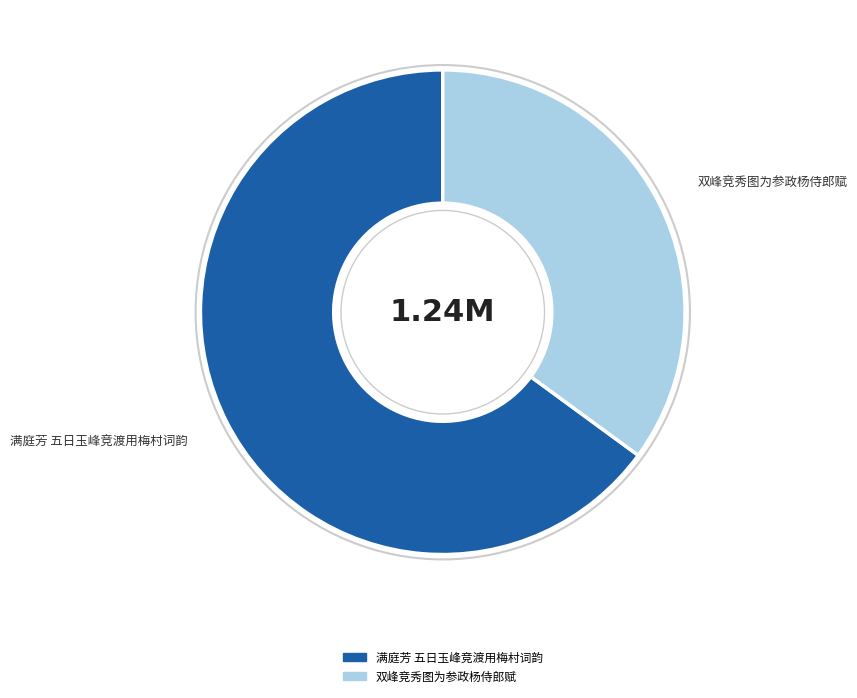

The 满庭芳 五日玉峰竞渡用梅村词韵 slice represents 65% of the pie. True or false?

True